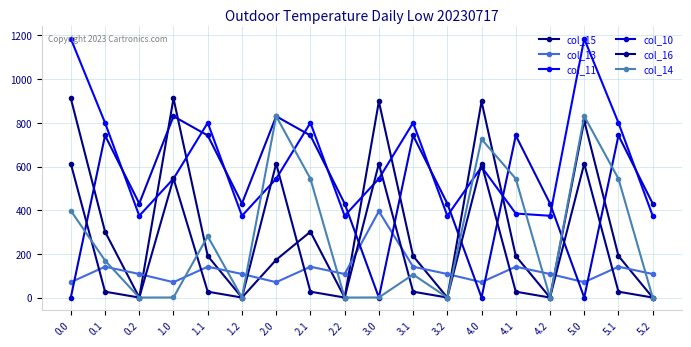

Which series has the widest spread of values?

col_15